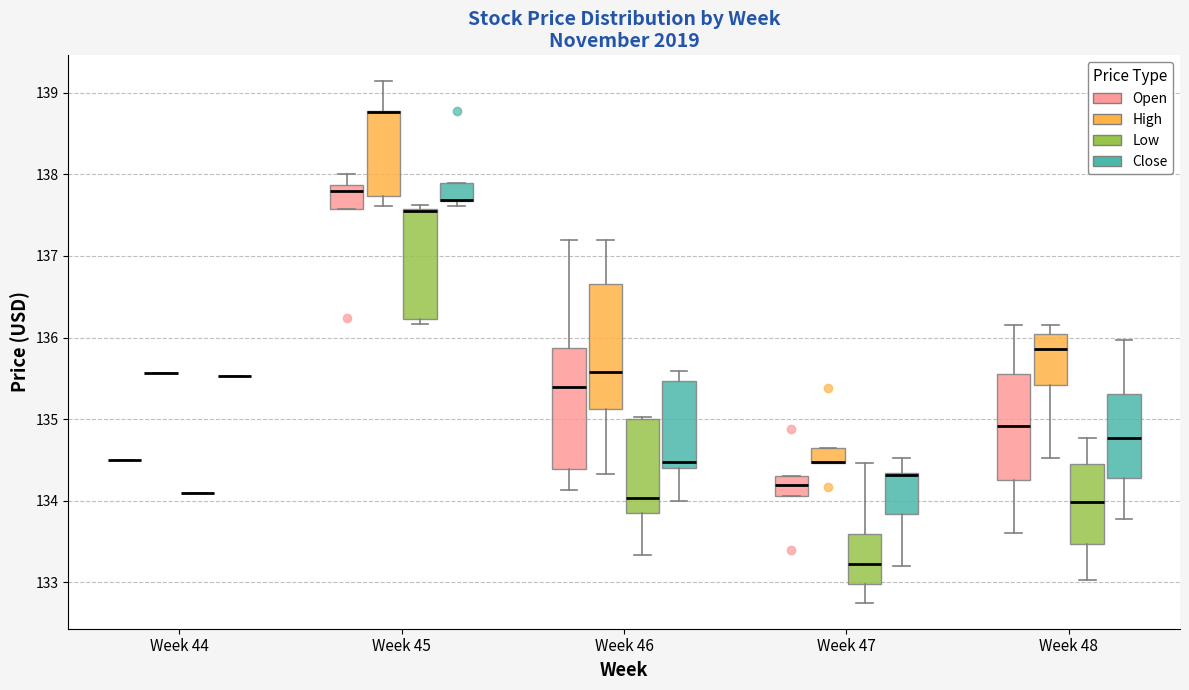

Reading left to right, read every box against the y-axis: the position of its median line, the range the box covers, and the ends of its whiskers. The values are not printed on the chart, so give them approximately, as read against the axis.

Week 44 (Open): box collapsed to a line at 134.5, whiskers 134.5 to 134.5
Week 44 (High): box collapsed to a line at 135.6, whiskers 135.6 to 135.6
Week 44 (Low): box collapsed to a line at 134.1, whiskers 134.1 to 134.1
Week 44 (Close): box collapsed to a line at 135.5, whiskers 135.5 to 135.5
Week 45 (Open): median 137.8, box 137.6 to 137.9, whiskers 137.6 to 138.0
Week 45 (High): median 138.8 (drawn on the box's upper edge), box 137.7 to 138.8, whiskers 137.6 to 139.1
Week 45 (Low): median 137.6 (just below the box's upper edge), box 136.2 to 137.6, whiskers 136.2 (just below the box's lower edge) to 137.6 (just above the box's upper edge)
Week 45 (Close): median 137.7 (drawn on the box's lower edge), box 137.7 to 137.9, whiskers 137.6 to 137.9
Week 46 (Open): median 135.4, box 134.4 to 135.9, whiskers 134.1 to 137.2
Week 46 (High): median 135.6, box 135.1 to 136.7, whiskers 134.3 to 137.2
Week 46 (Low): median 134.0, box 133.9 to 135.0, whiskers 133.3 to 135.0
Week 46 (Close): median 134.5, box 134.4 to 135.5, whiskers 134.0 to 135.6
Week 47 (Open): median 134.2, box 134.1 to 134.3, whiskers 134.1 to 134.3
Week 47 (High): median 134.5 (drawn on the box's lower edge), box 134.5 to 134.7, whiskers 134.5 to 134.7
Week 47 (Low): median 133.2, box 133.0 to 133.6, whiskers 132.8 to 134.5
Week 47 (Close): median 134.3 (just below the box's upper edge), box 133.8 to 134.3, whiskers 133.2 to 134.5
Week 48 (Open): median 134.9, box 134.3 to 135.6, whiskers 133.6 to 136.2
Week 48 (High): median 135.9, box 135.4 to 136.0, whiskers 134.5 to 136.2
Week 48 (Low): median 134.0, box 133.5 to 134.5, whiskers 133.0 to 134.8
Week 48 (Close): median 134.8, box 134.3 to 135.3, whiskers 133.8 to 136.0